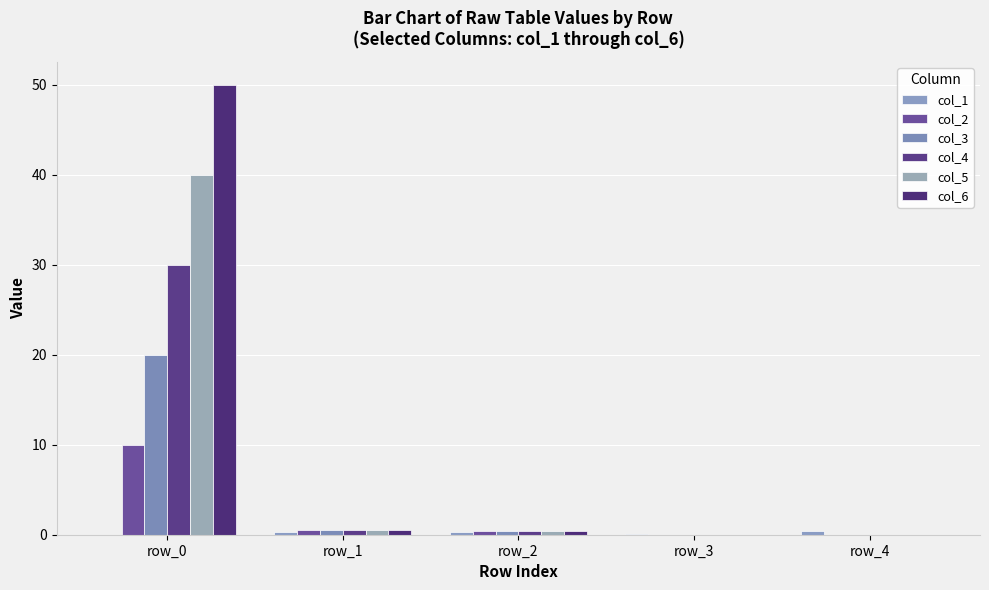

Count the number of data series in this chart.

6